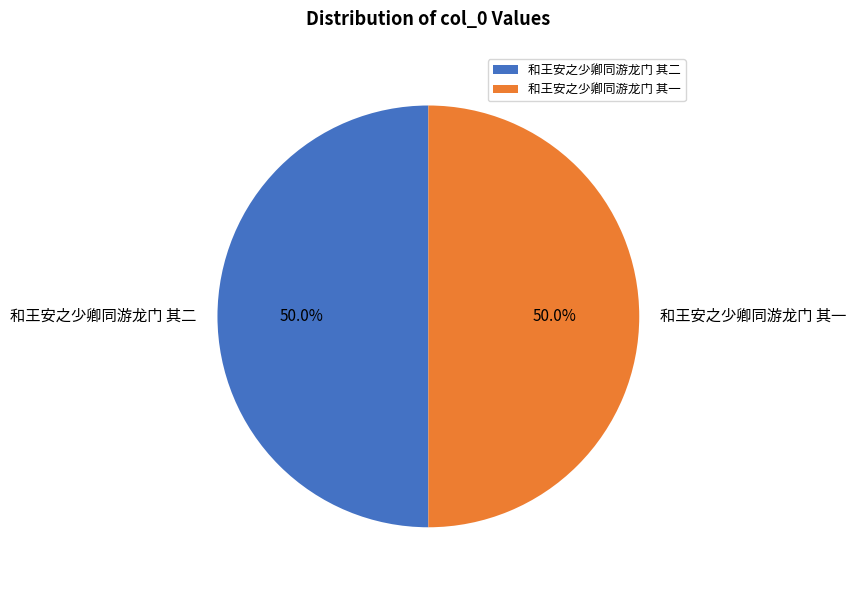

Is the sum of 和王安之少卿同游龙门 其二 and 和王安之少卿同游龙门 其一 greater than half?

Yes